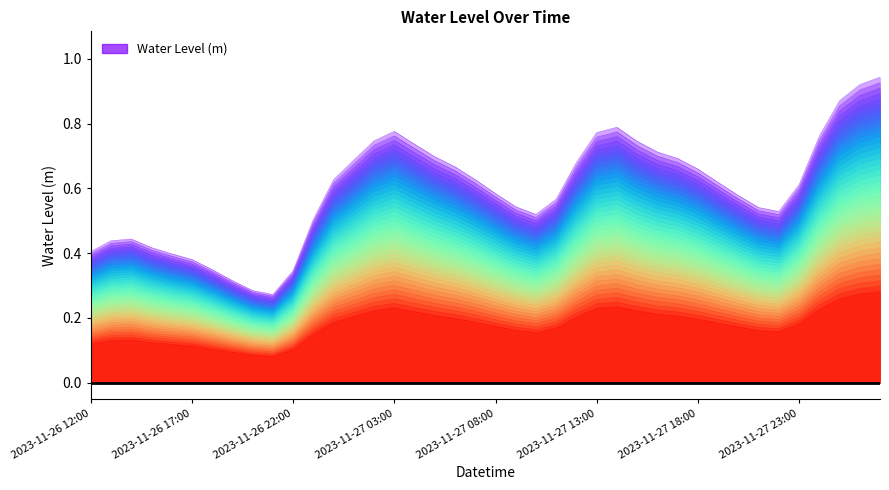

True or false: the data shows 0.2 at 2023-11-27 10:00.

False